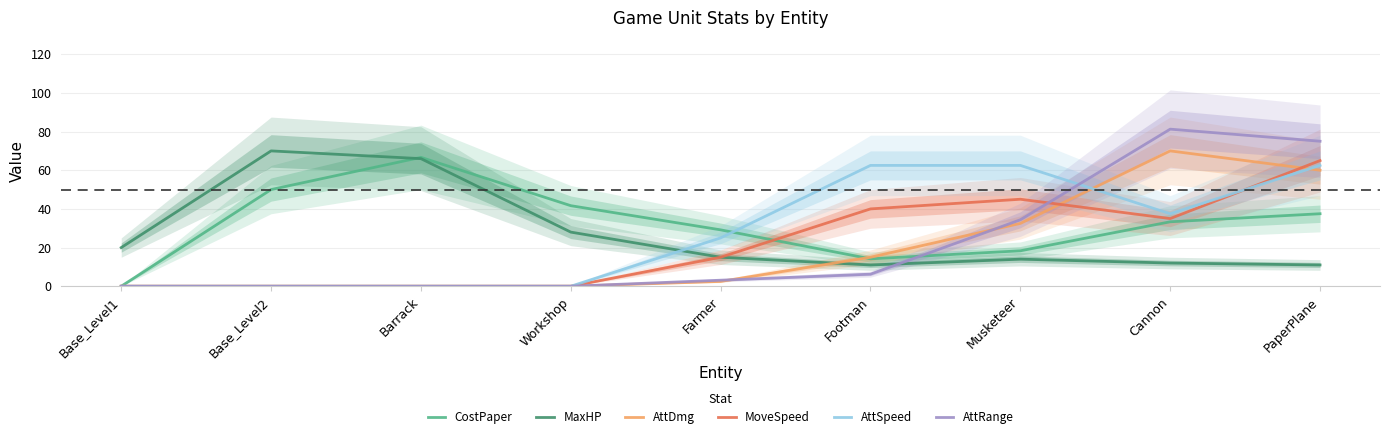

Which has a higher value, Barrack or PaperPlane?

Barrack